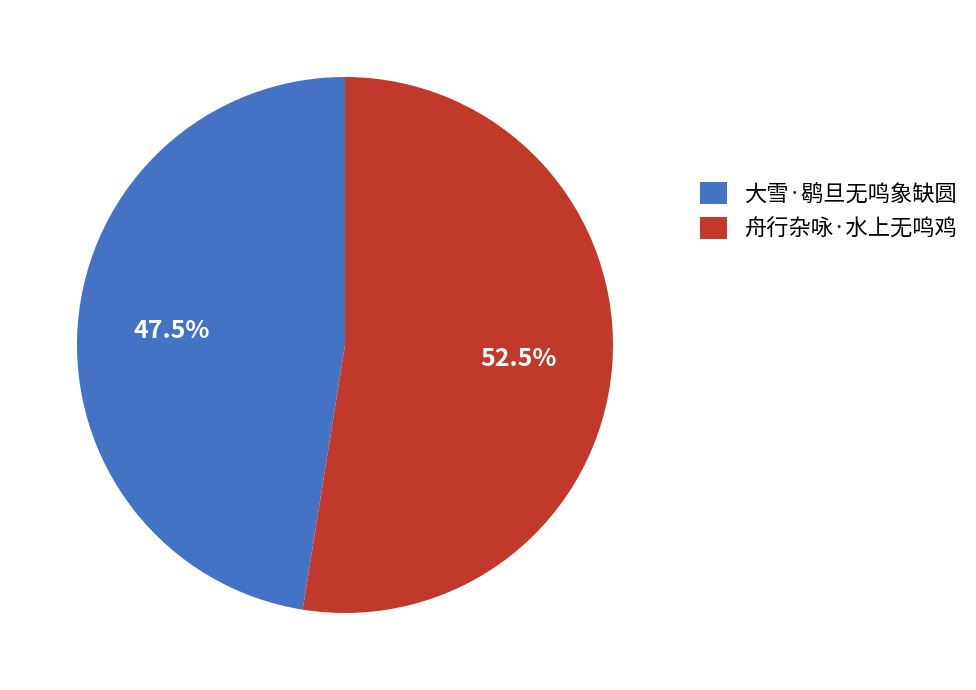

Which slice is the largest?

舟行杂咏·水上无鸣鸡